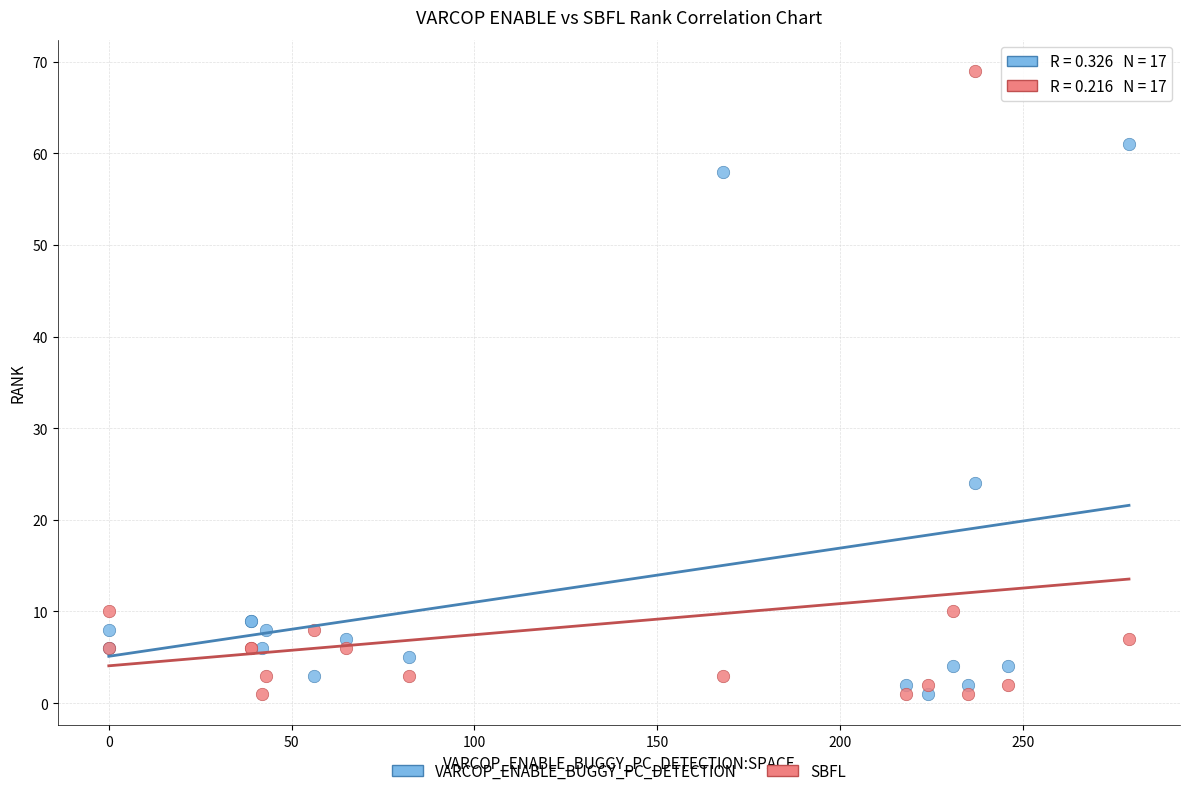

In the VARCOP_ENABLE_BUGGY_PC_DETECTION series, what Y value is closest to 31?

24